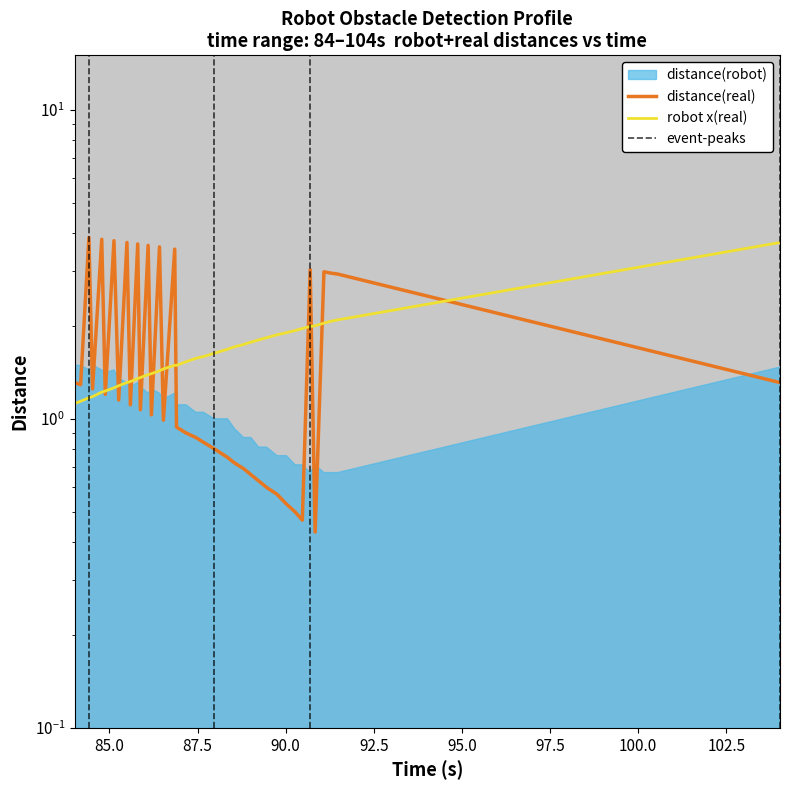

Is the value of distance(real) at 22 greater than the value of robot x(real) at 30?

No